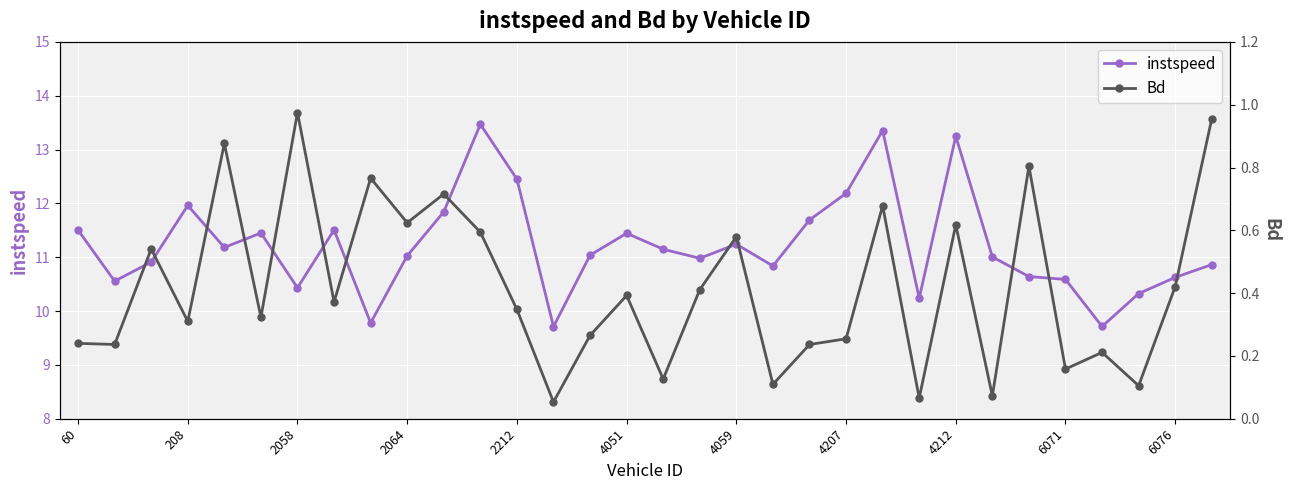

How many lines are shown in the chart?

2